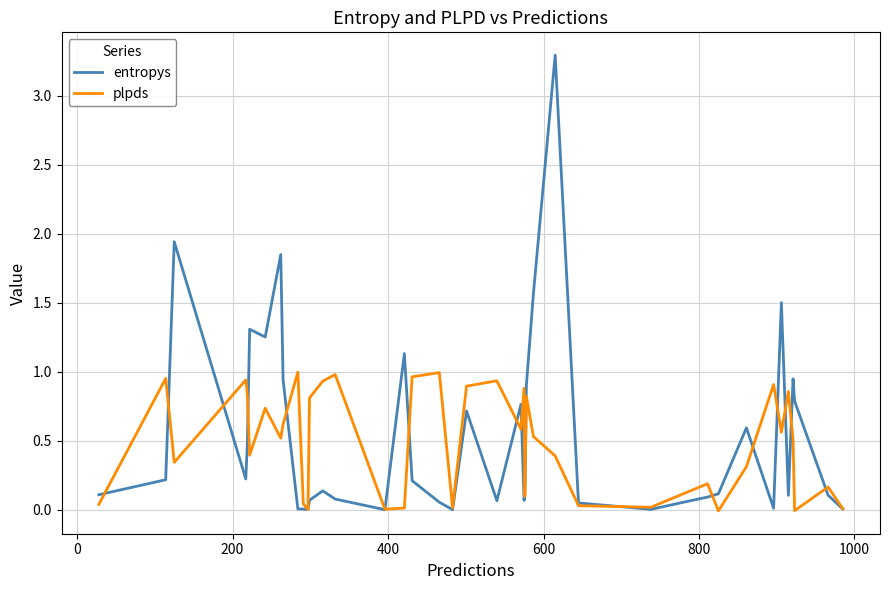

True or false: entropys and plpds cross at least once.

True